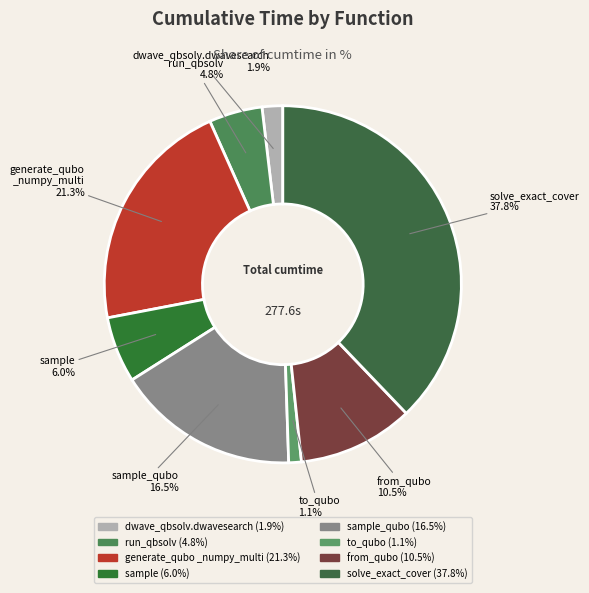

Count the number of slices in the pie.

8